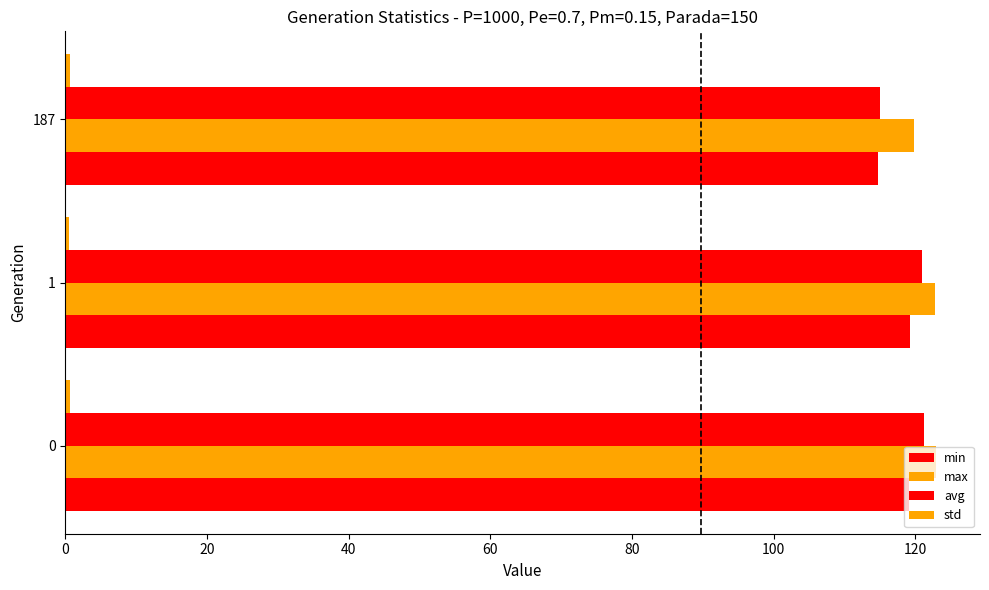

Reading right to left, extract all data points from this chart.

min: 114.8	119.2	119.1
max: 119.8	122.7	123.0
avg: 115.0	121.0	121.2
std: 0.7	0.6	0.6